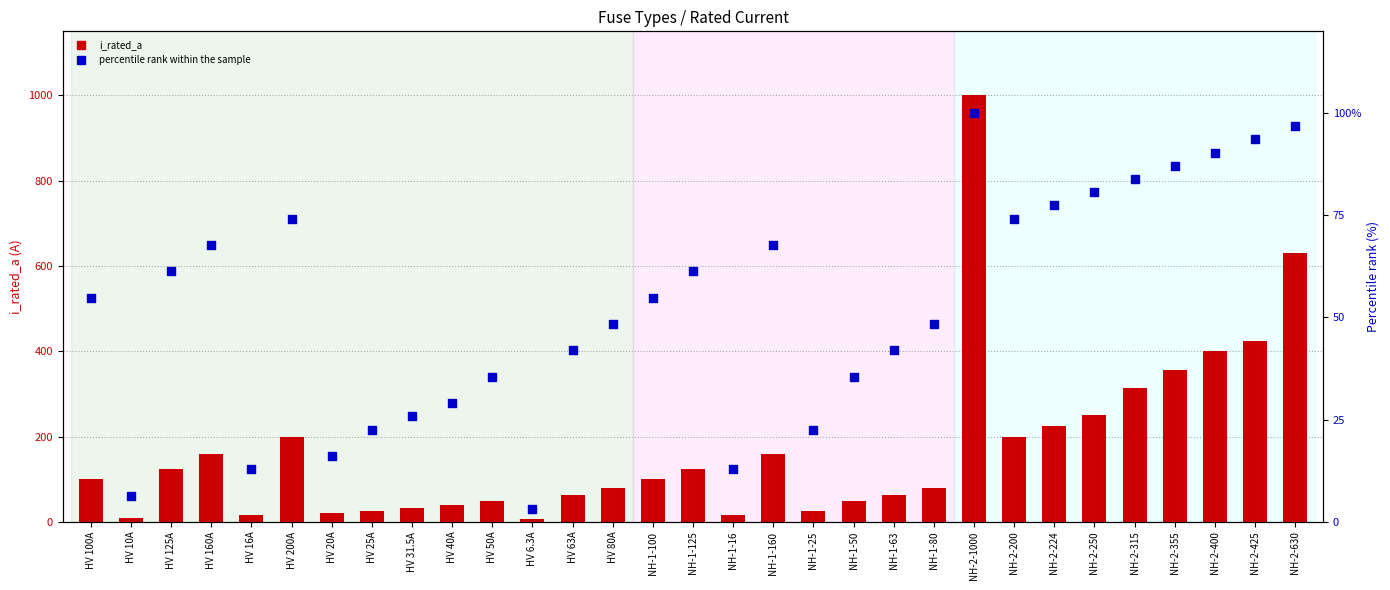

What is the total value across all series at HV 20A?

36.1